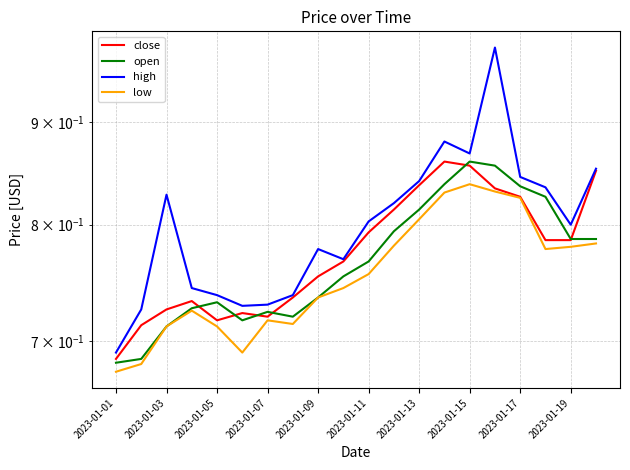

True or false: high and open cross at least once.

False